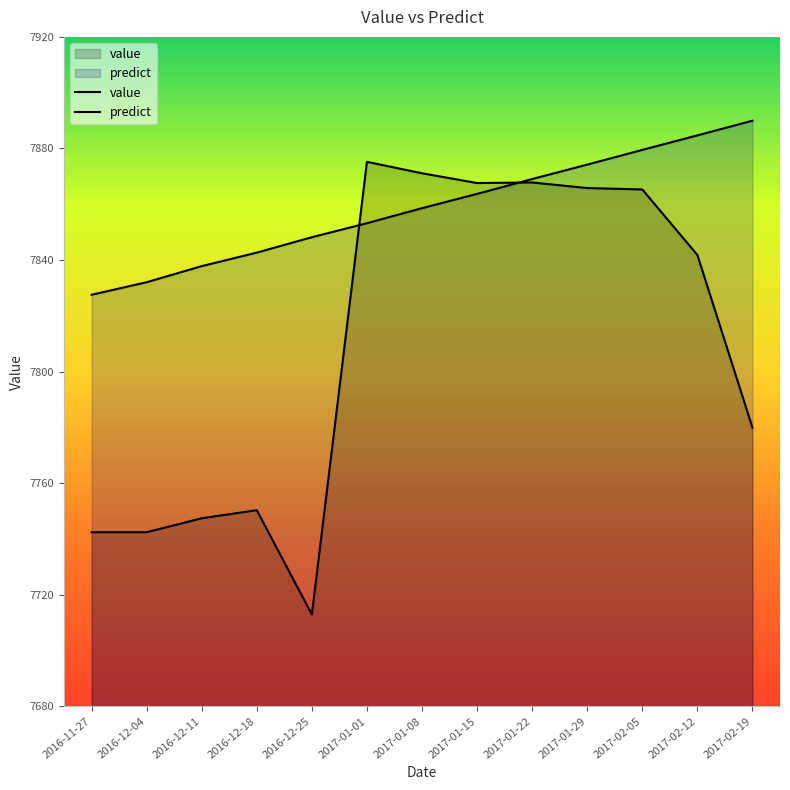

Reading left to right, list all the values displayed in this chart.

value: 7742.4	7742.4	7747.4	7750.3	7712.9	7875.2	7871.1	7867.6	7867.8	7865.8	7865.3	7841.8	7779.9
predict: 7827.5	7832.0	7837.8	7842.7	7848.2	7853.2	7858.6	7863.7	7869.0	7874.2	7879.5	7884.7	7889.9